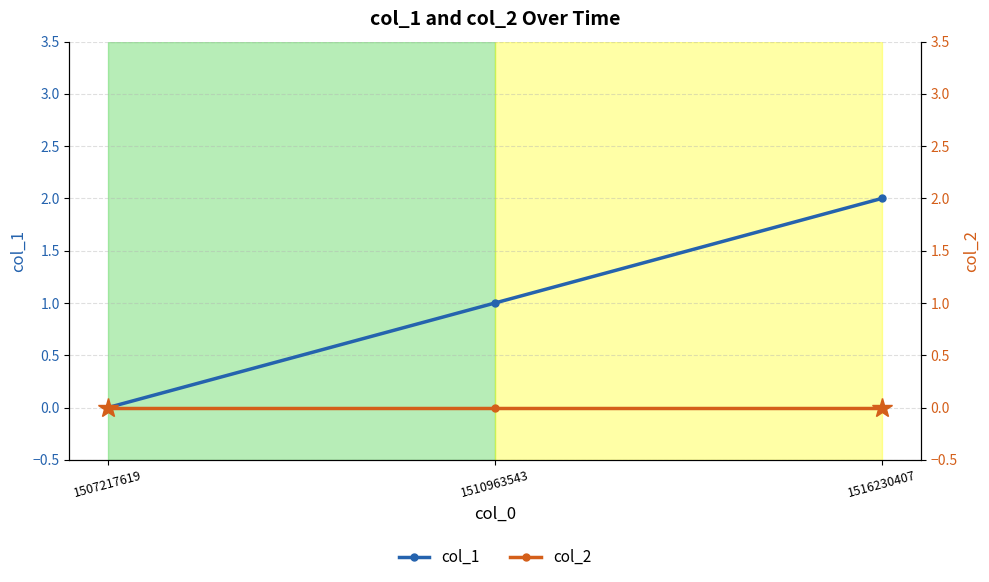

Which series has the largest range (max minus min)?

col_1